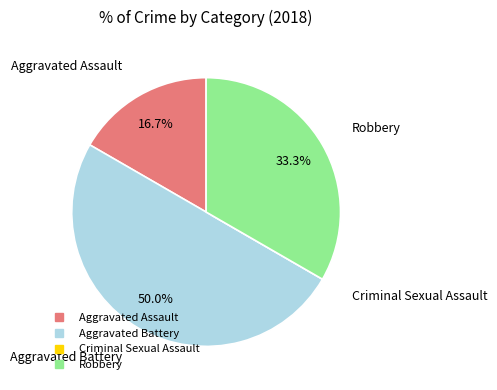

Is Aggravated Assault the majority of the pie?

No